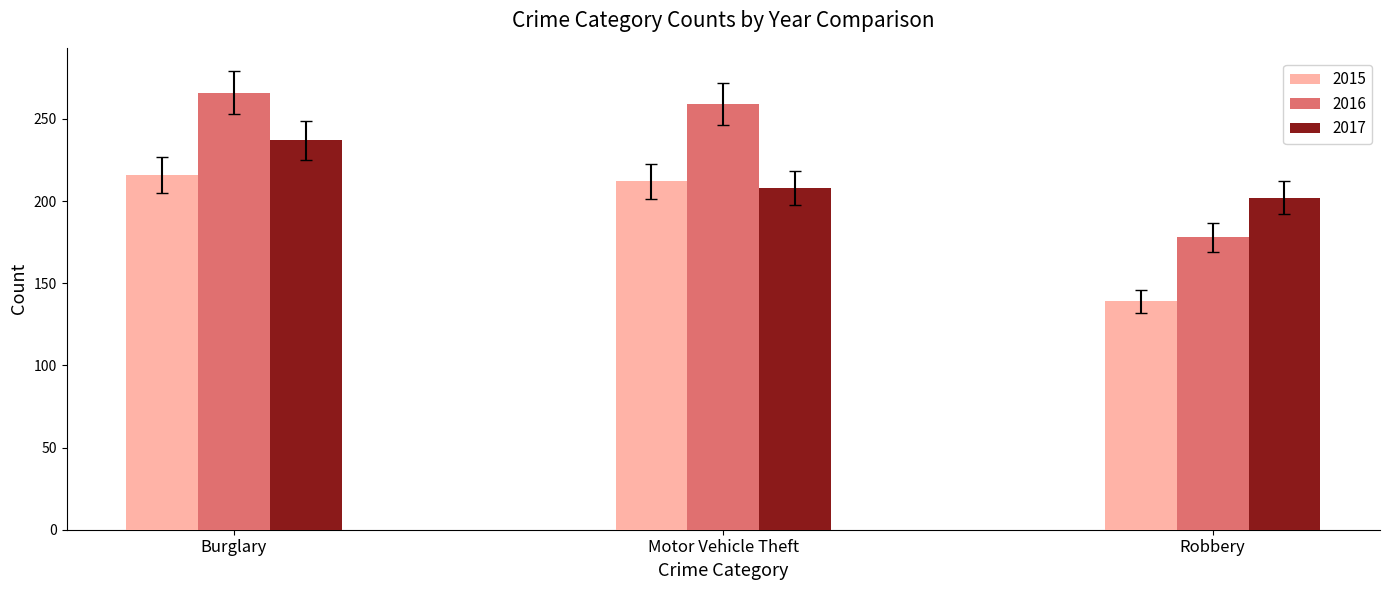

What is the difference between the 2016 values at Motor Vehicle Theft and Burglary?

7